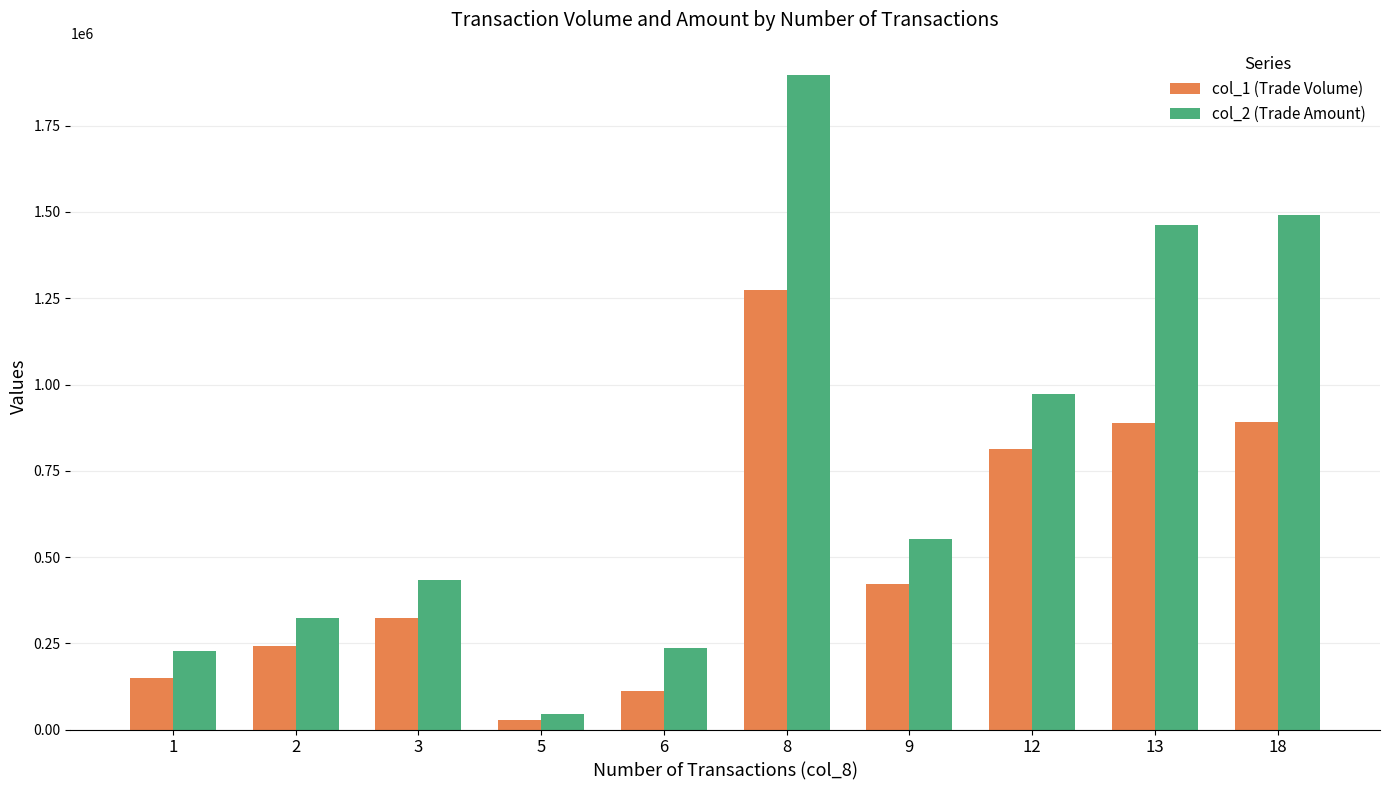

Are the bars horizontal?

No